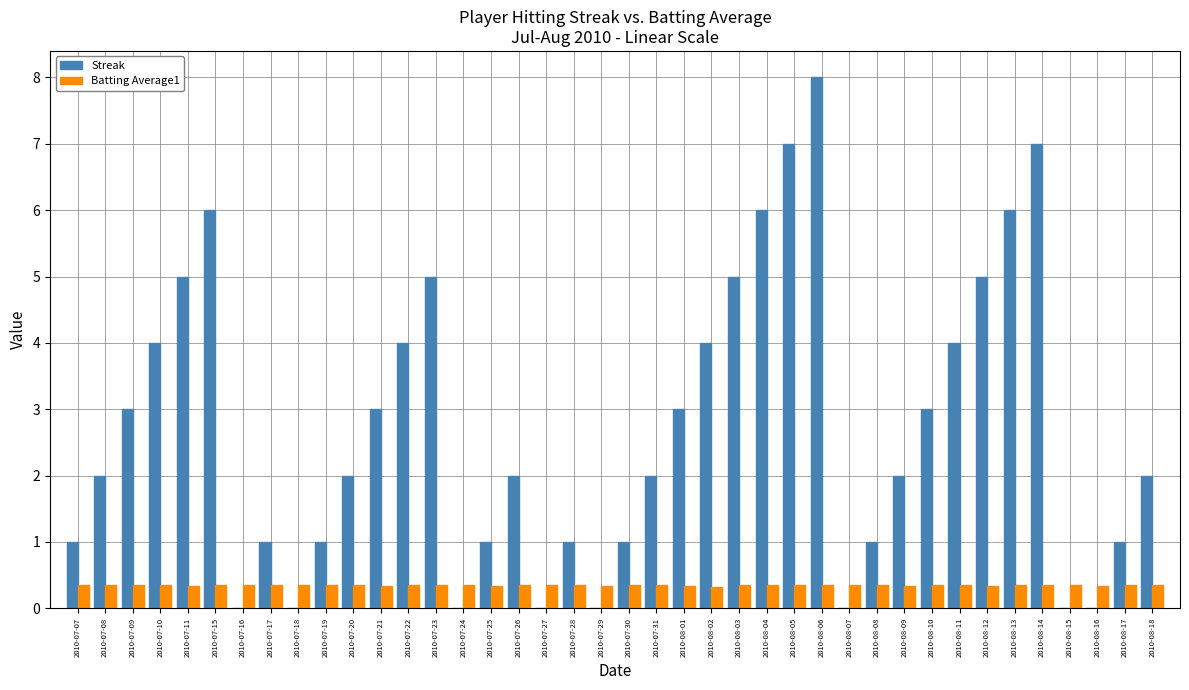

At which category does the chart reach its peak across all series?

2010-08-06